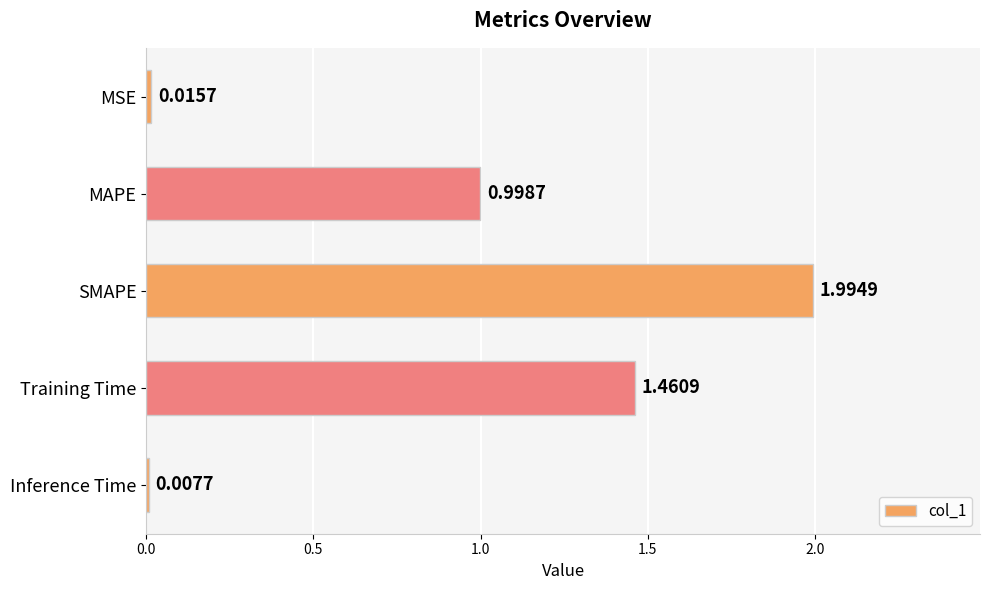

Rank the categories by value from lowest to highest.

Inference Time, MSE, MAPE, Training Time, SMAPE